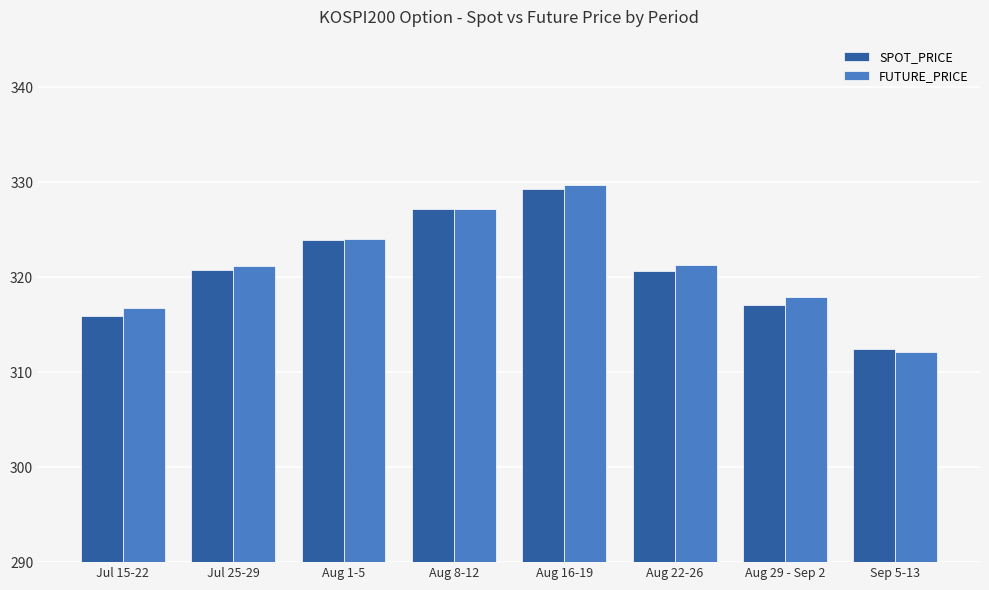

At which category is the sum across all series the highest?

Aug 16-19